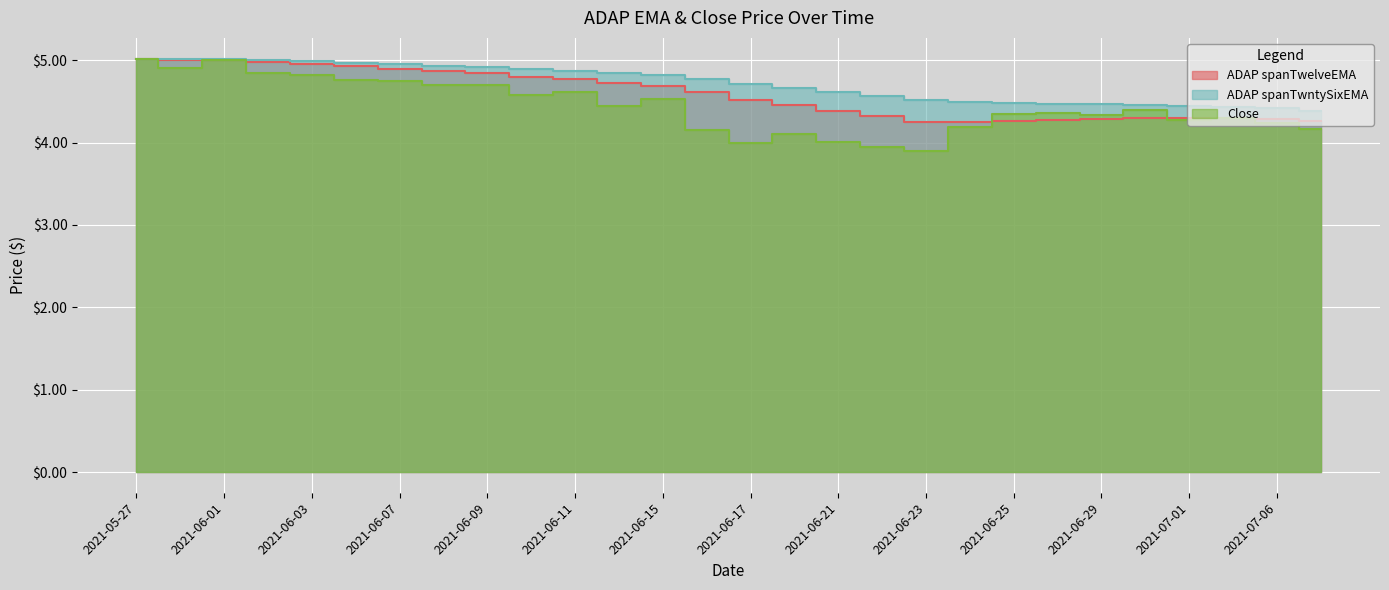

Which has a higher value, 2021-06-18 or 2021-05-27?

2021-05-27